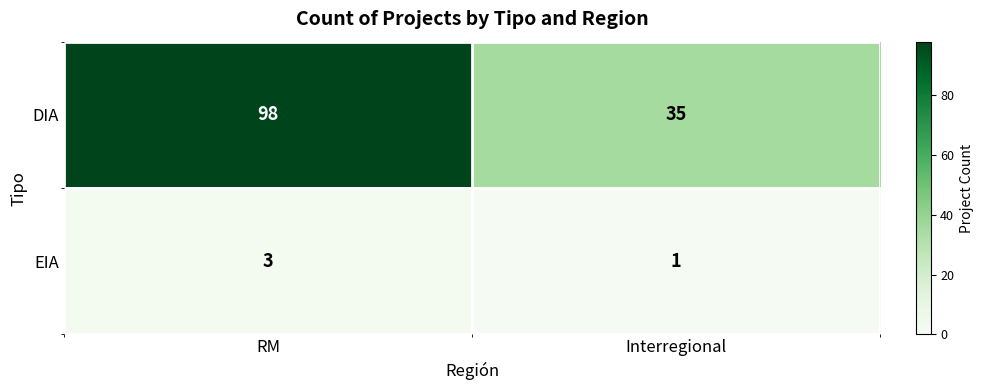

What is the difference between the DIA values at Interregional and RM?

63